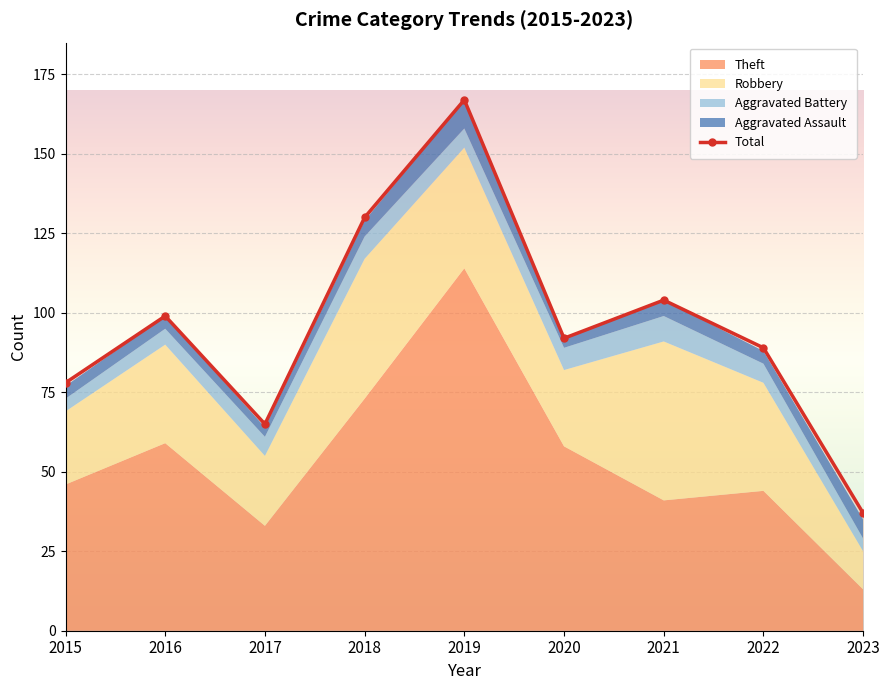

List the labels in order of Aggravated Assault value, largest first.

2019, 2023, 2018, 2021, 2015, 2016, 2022, 2017, 2020